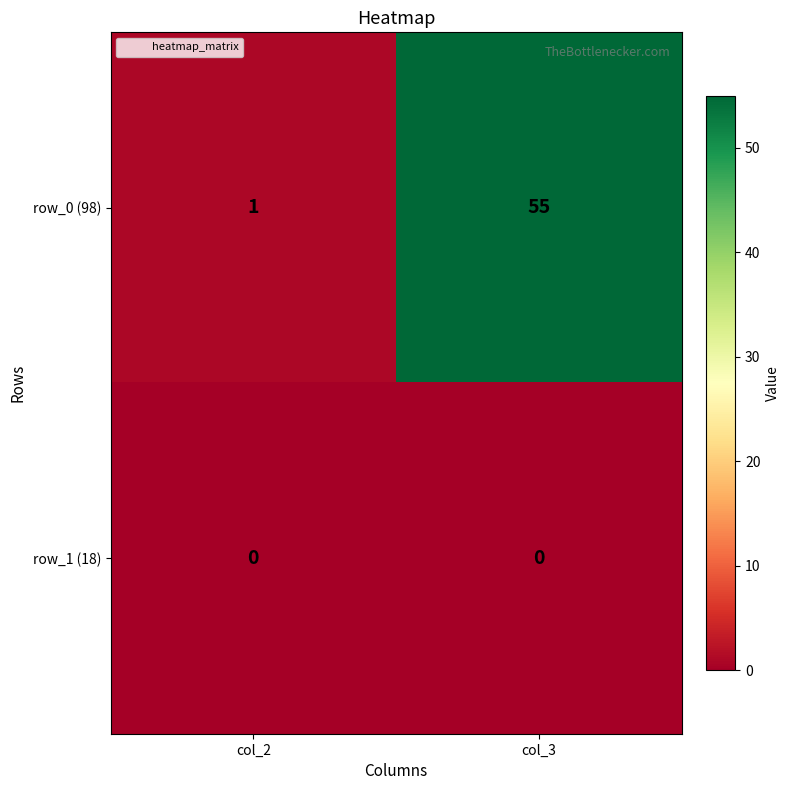

What is the total value across all series at col_3?

55